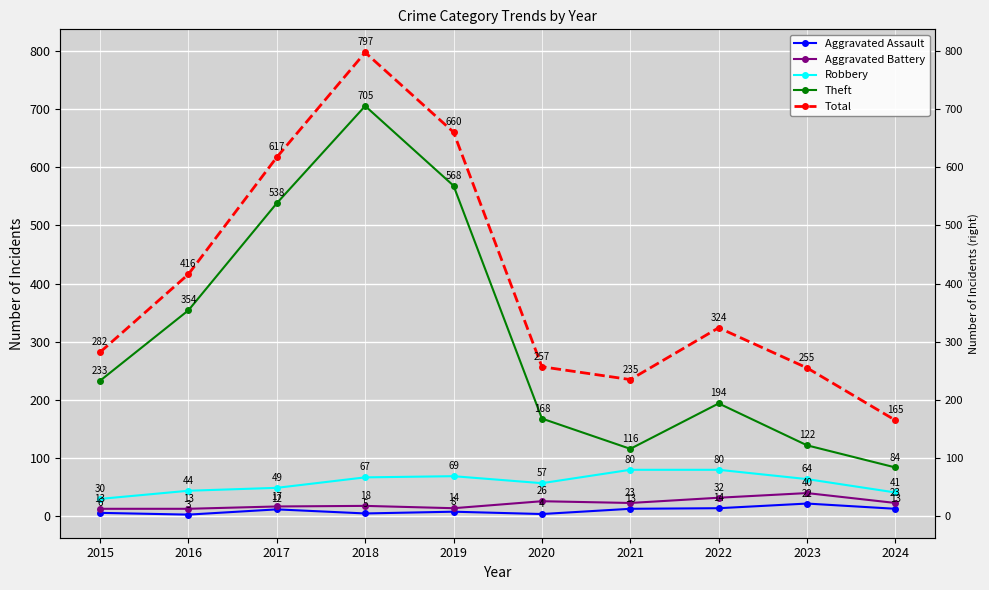

True or false: Robbery and Total intersect in this chart.

False